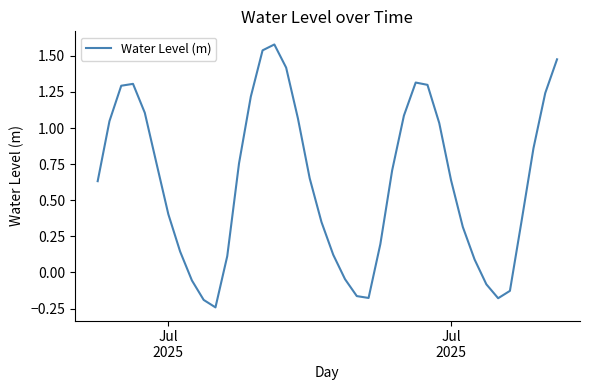

What is the difference between the maximum and minimum values?

1.8